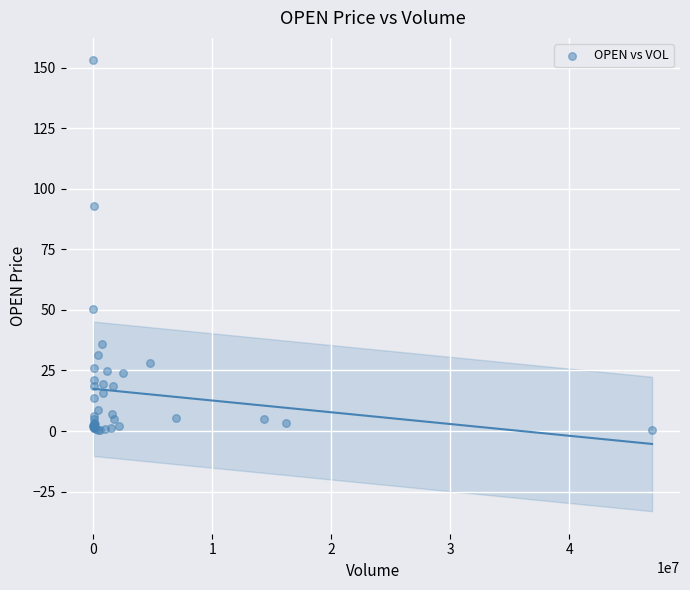

What Y value in the scatter plot is closest to 76?

93.0